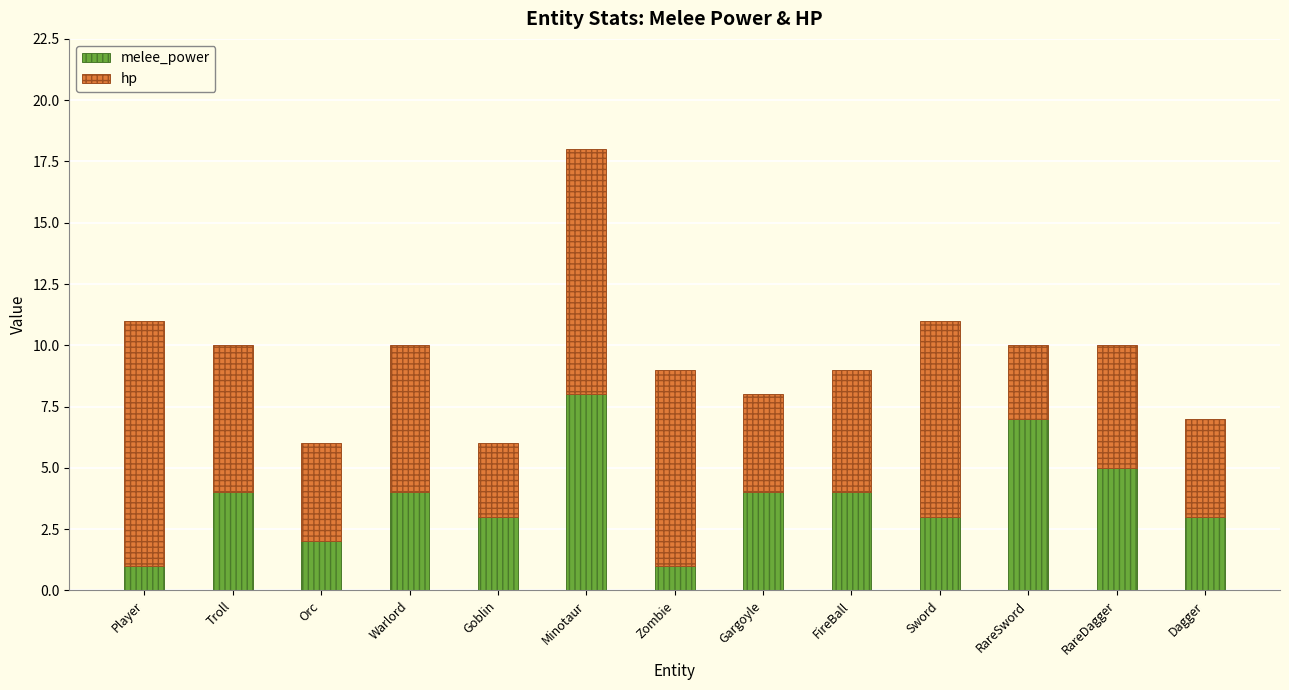

What are all the series names shown in the legend?

melee_power, hp